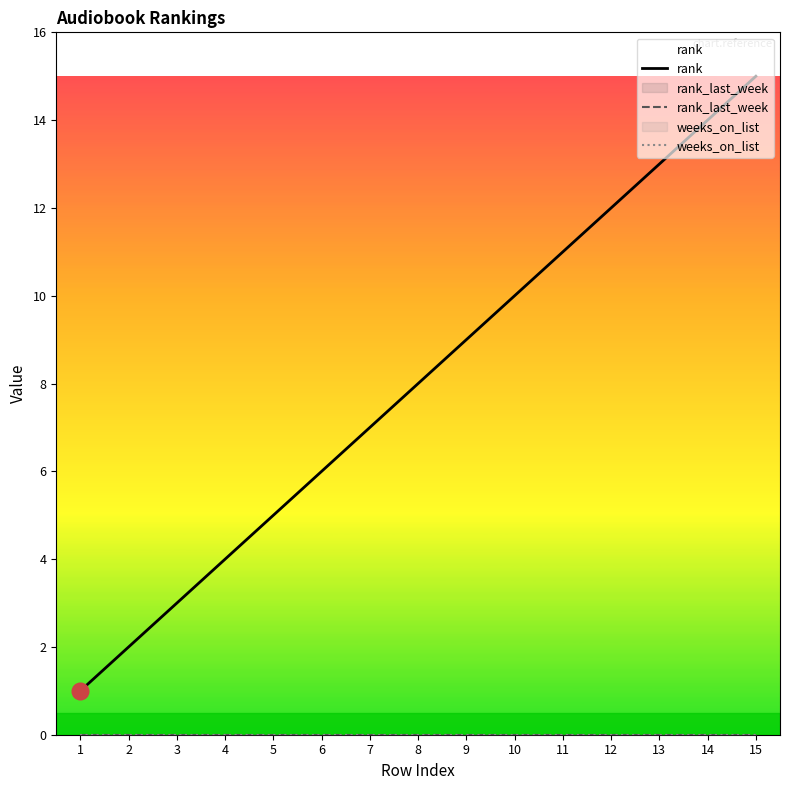

At which label is rank closest to 8?

8